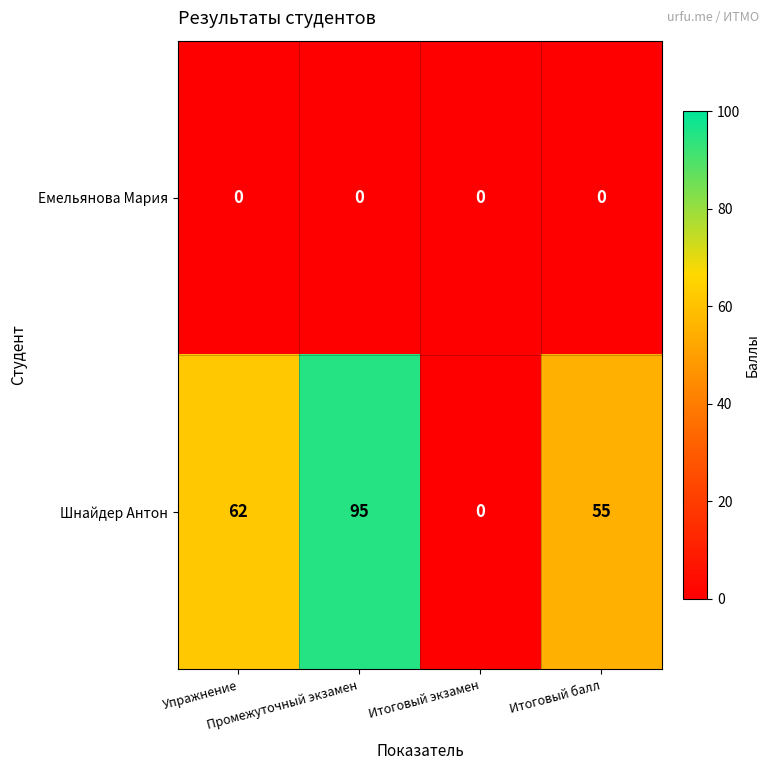

How many categories are shown in the chart?

4